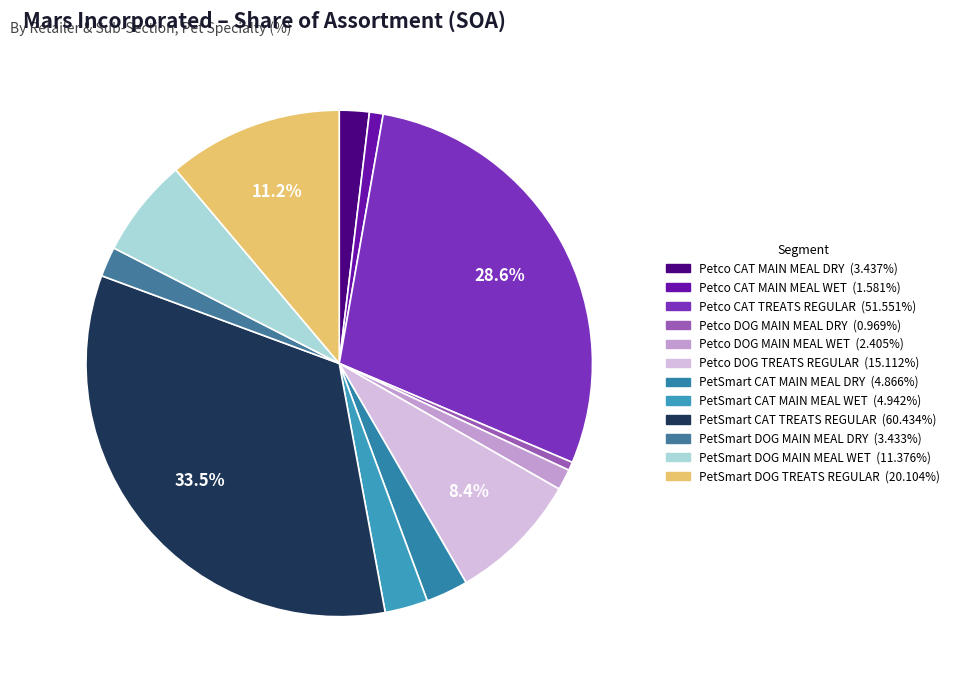

What is the smallest slice in the pie chart?

Petco DOG MAIN MEAL DRY